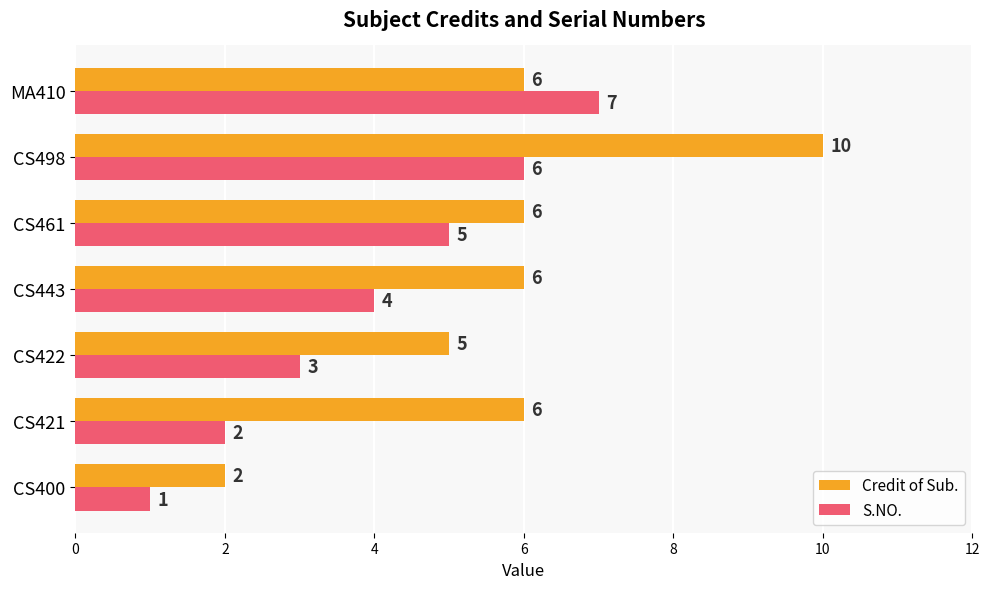

What is the average value of the Credit of Sub. series?

6